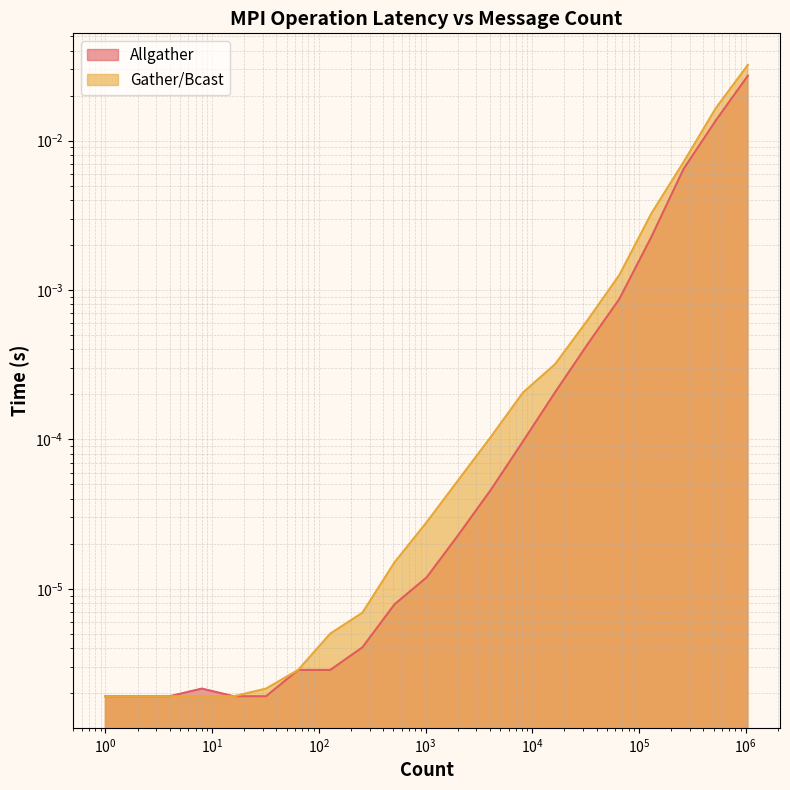

True or false: Gather/Bcast and Allgather intersect in this chart.

False